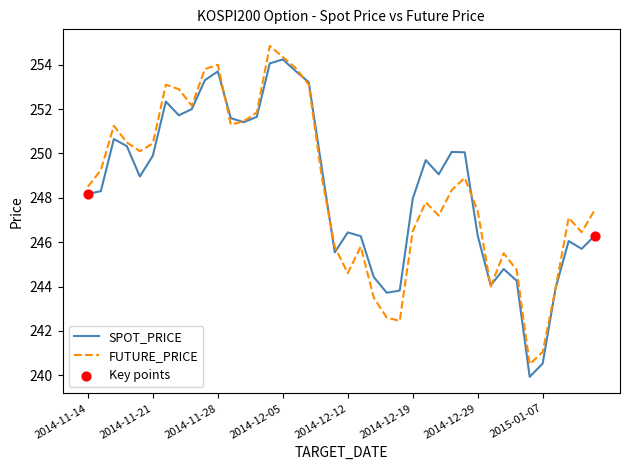

What is the smallest value displayed?

239.9